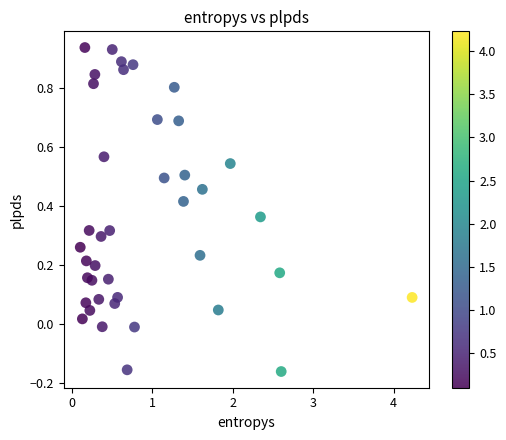

What is the range of X values (max minus min)?

4.1